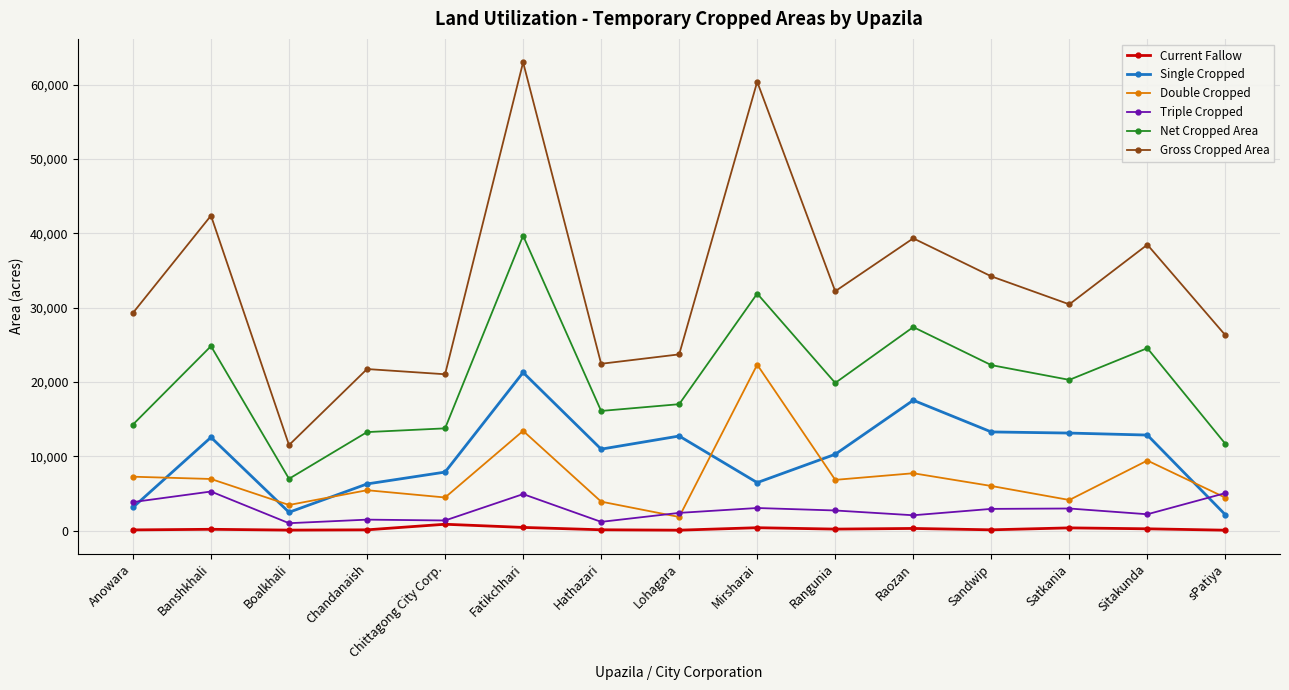

What is the difference between the Gross Cropped Area values at sPatiya and Hathazari?

3839